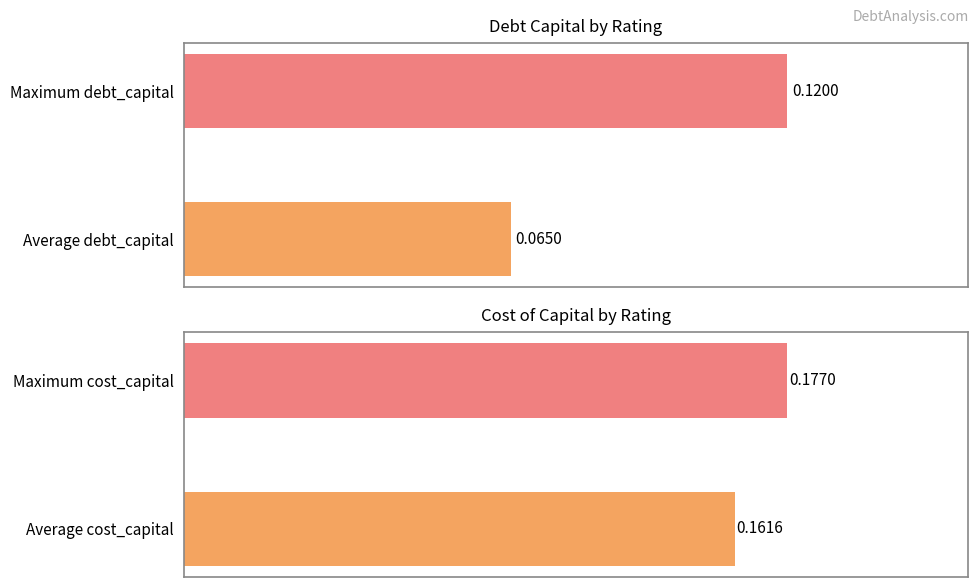

Does the chart contain any negative values?

No